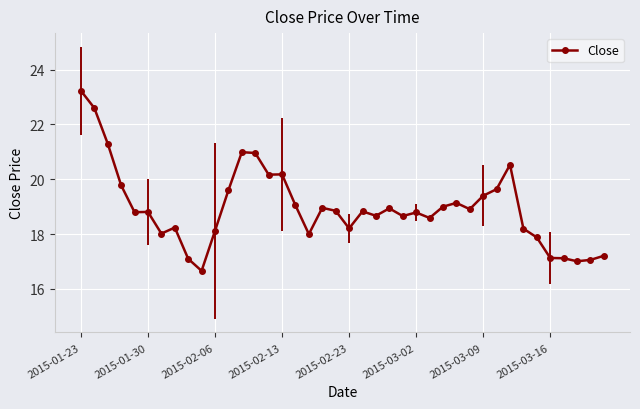

True or false: the data has more than 0 interior local peaks.

True